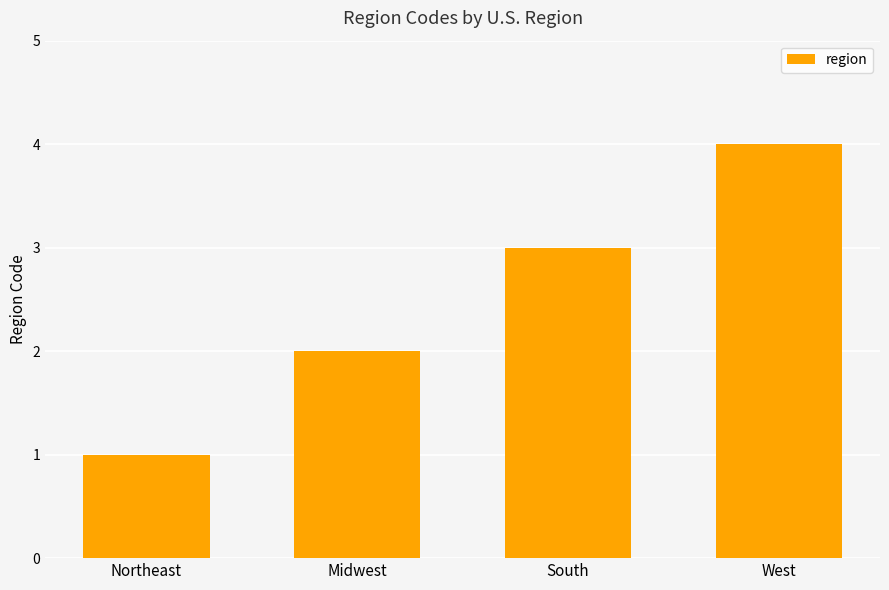

Is it true that the value at Northeast is 0?

False